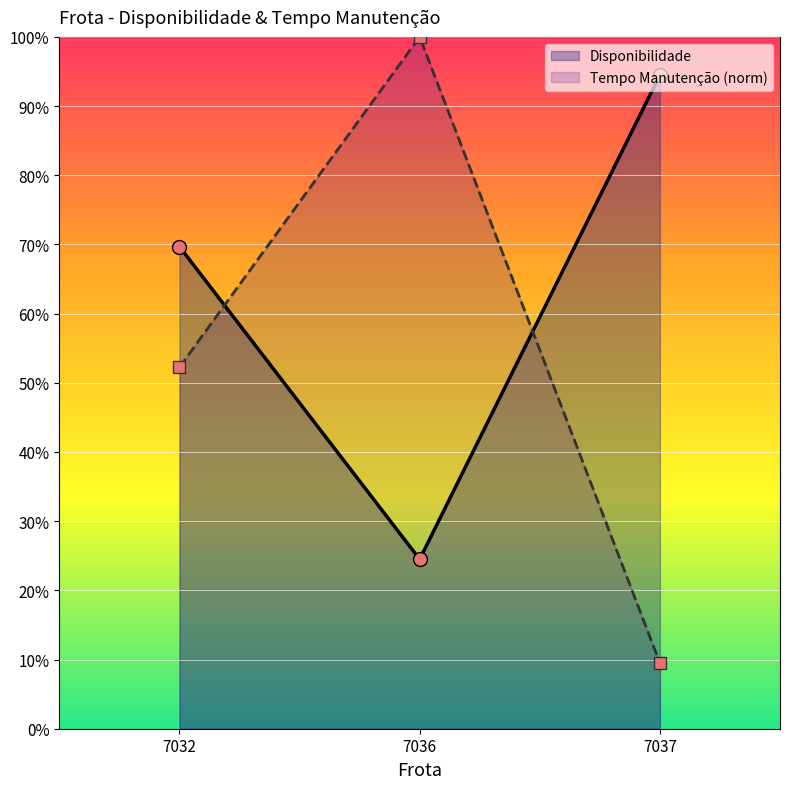

Which series has the largest total across all categories?

Disponibilidade